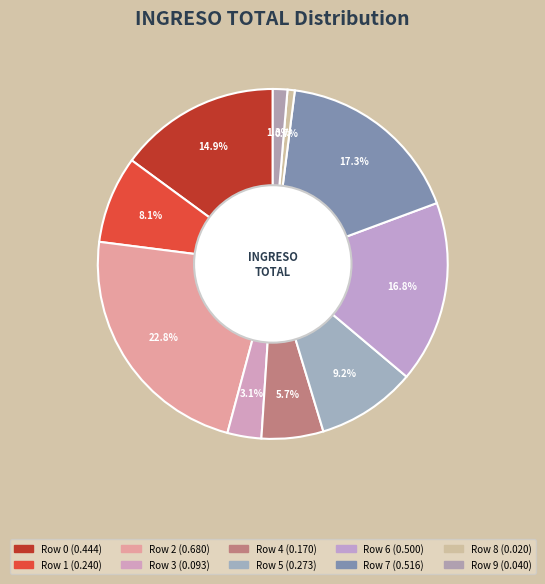

Rank the categories by value from highest to lowest.

2, 7, 6, 0, 5, 1, 4, 3, 9, 8